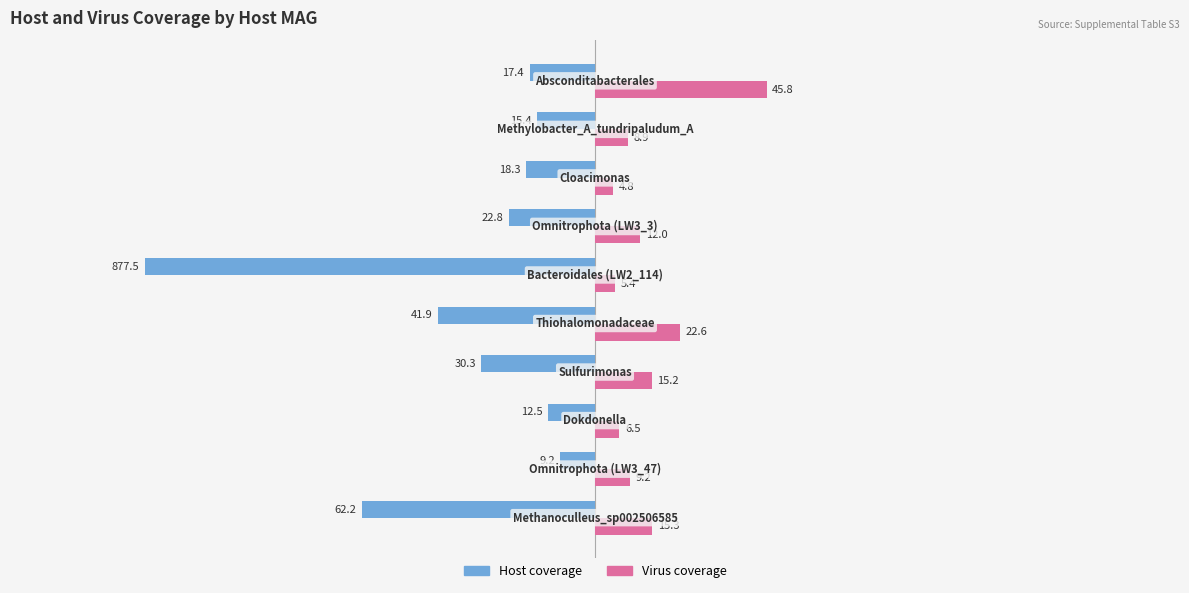

What is the greatest value displayed?

45.8